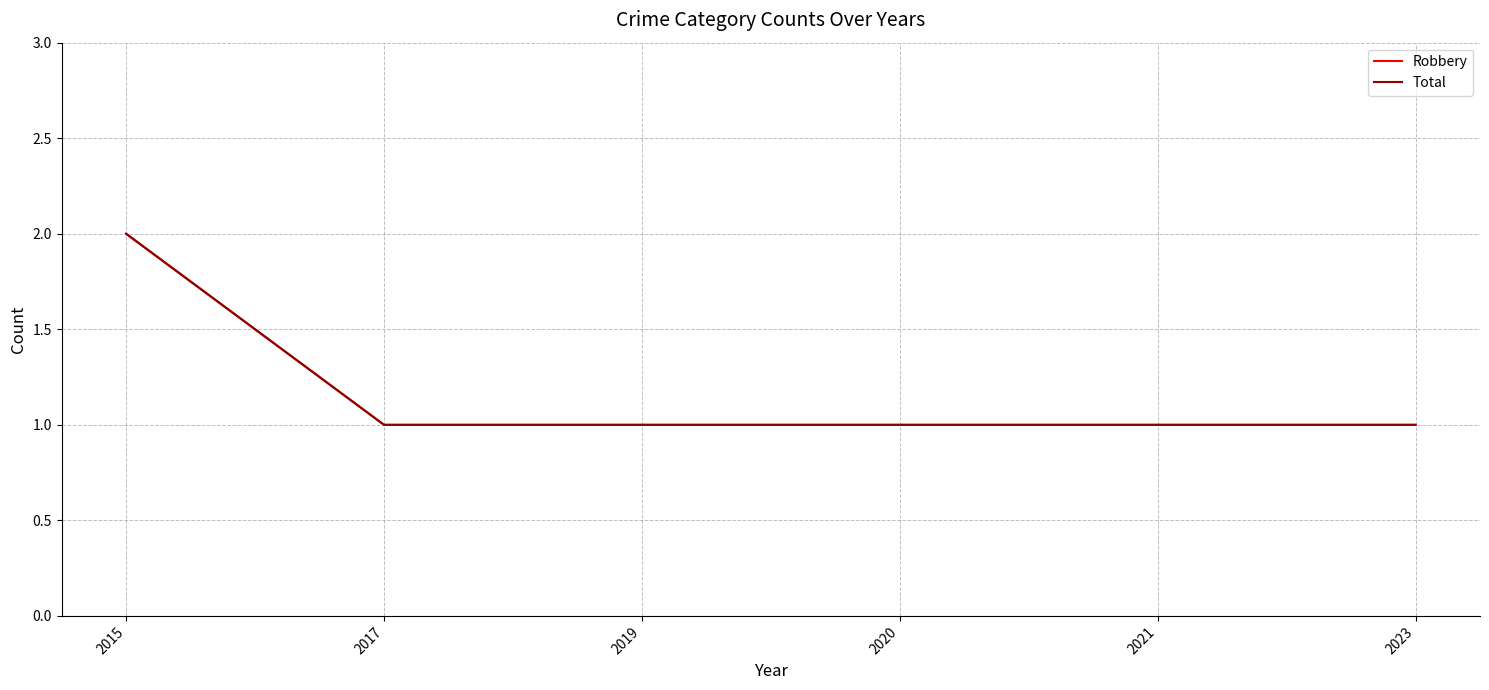

At 2020, list the series in order from largest to smallest.

Robbery, Total